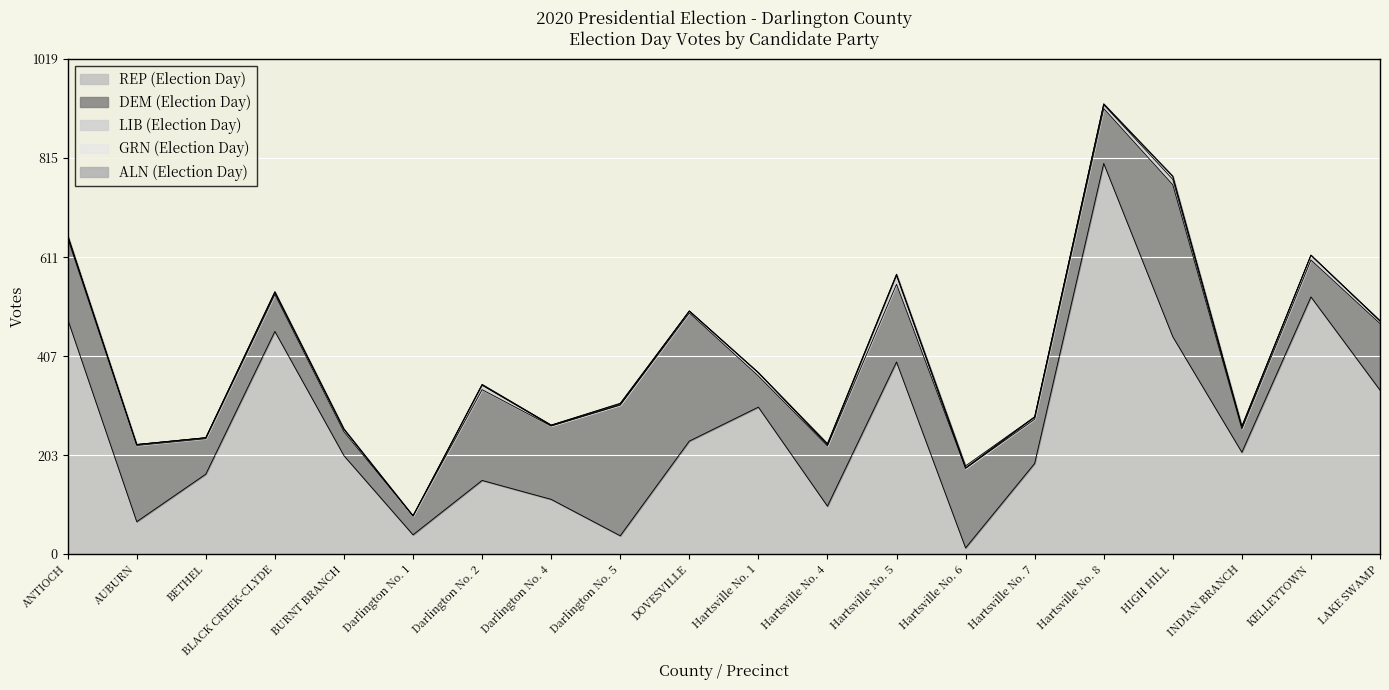

How many values in ALN (Election Day) are above zero?

9